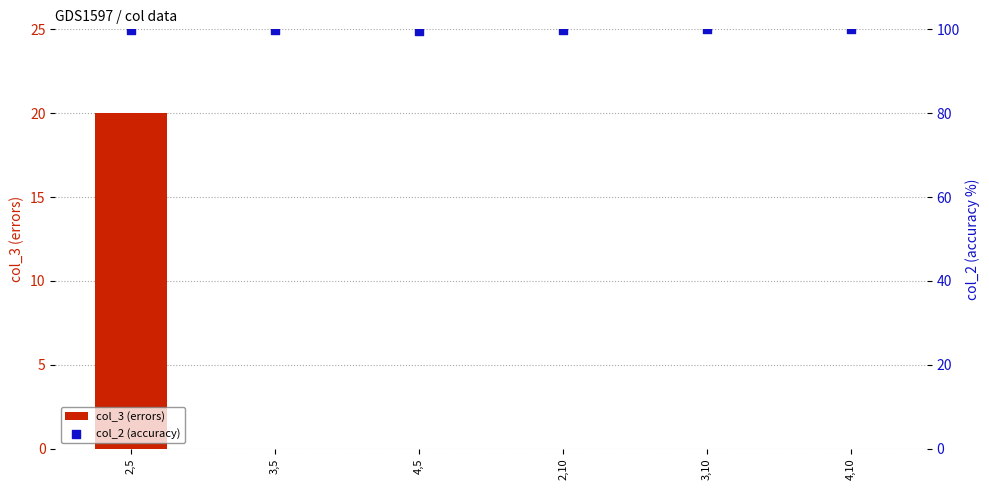

Which series contains the lowest Y value?

col_3 (errors)